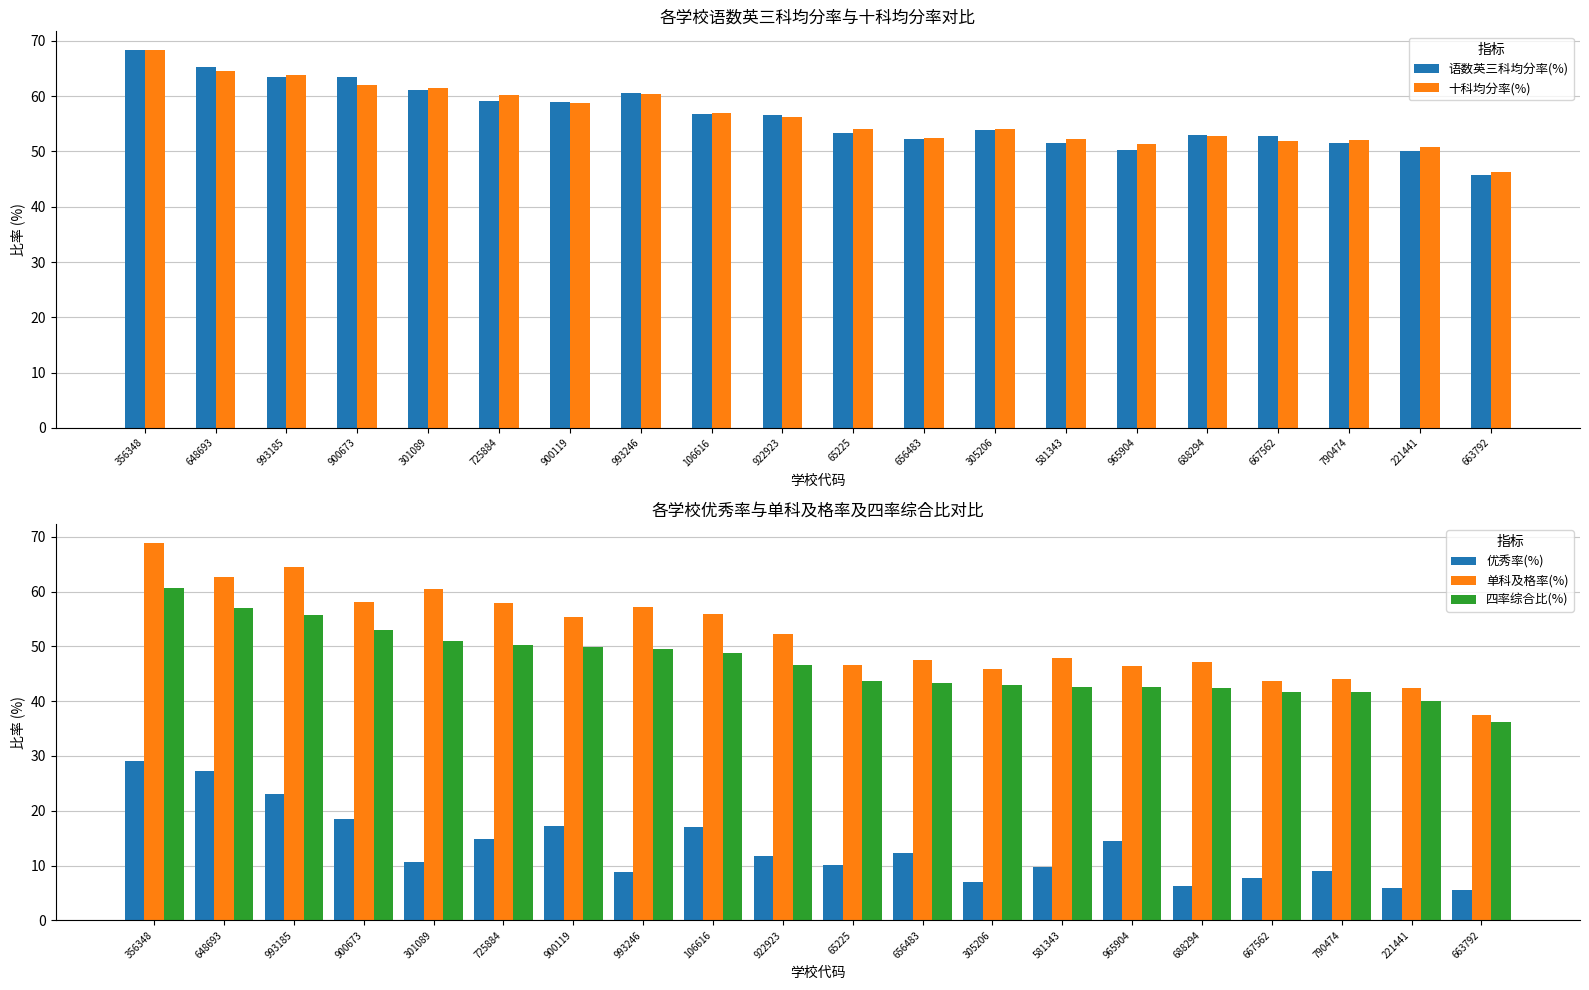

What is the difference between the second highest and second lowest values in the 十科均分率(%) series?

13.7